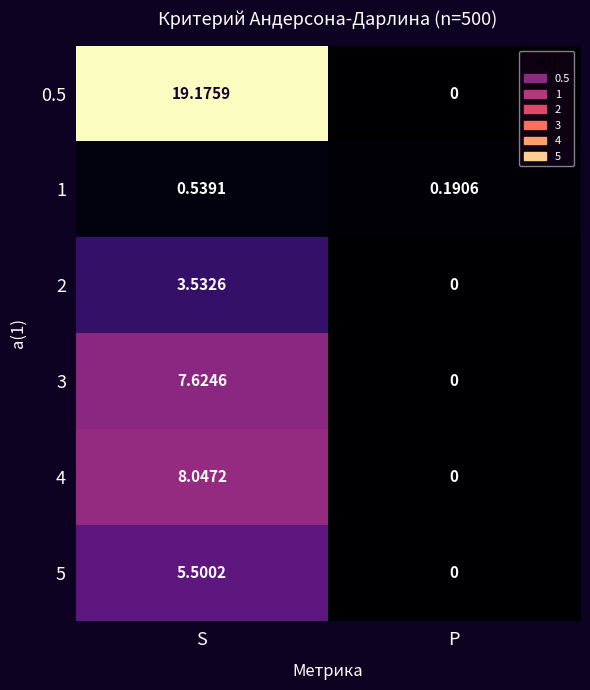

At which label does 0.5 first exceed 19?

S